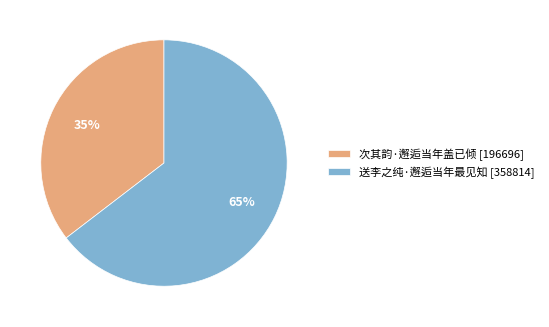

Count the number of slices in the pie.

2